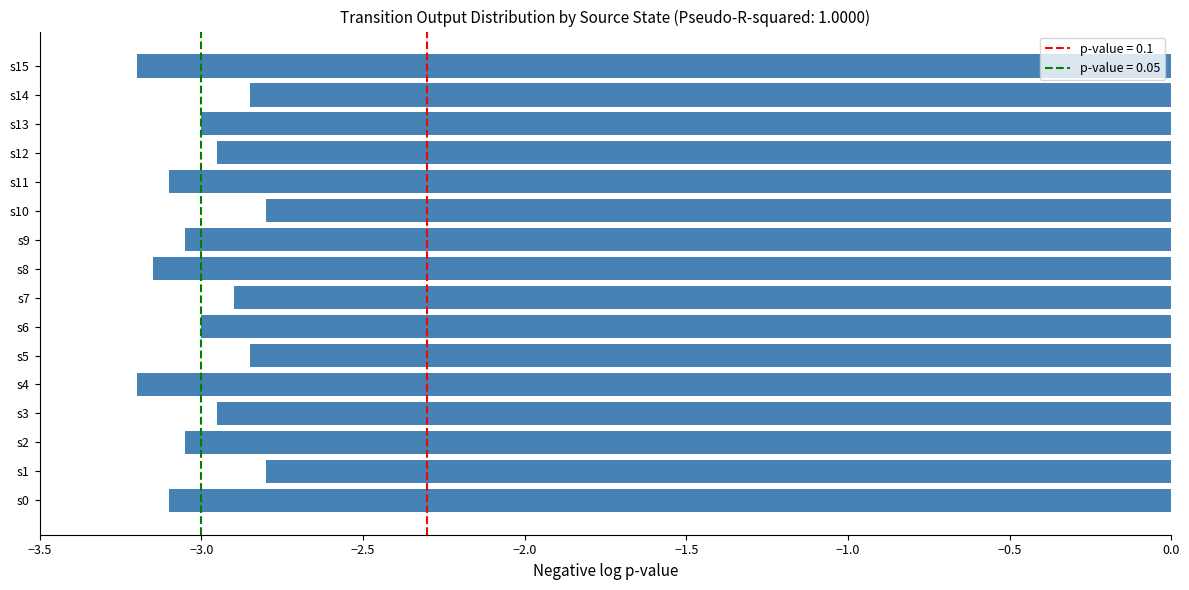

The chart shows a value of -4.5 at s13. True or false?

False